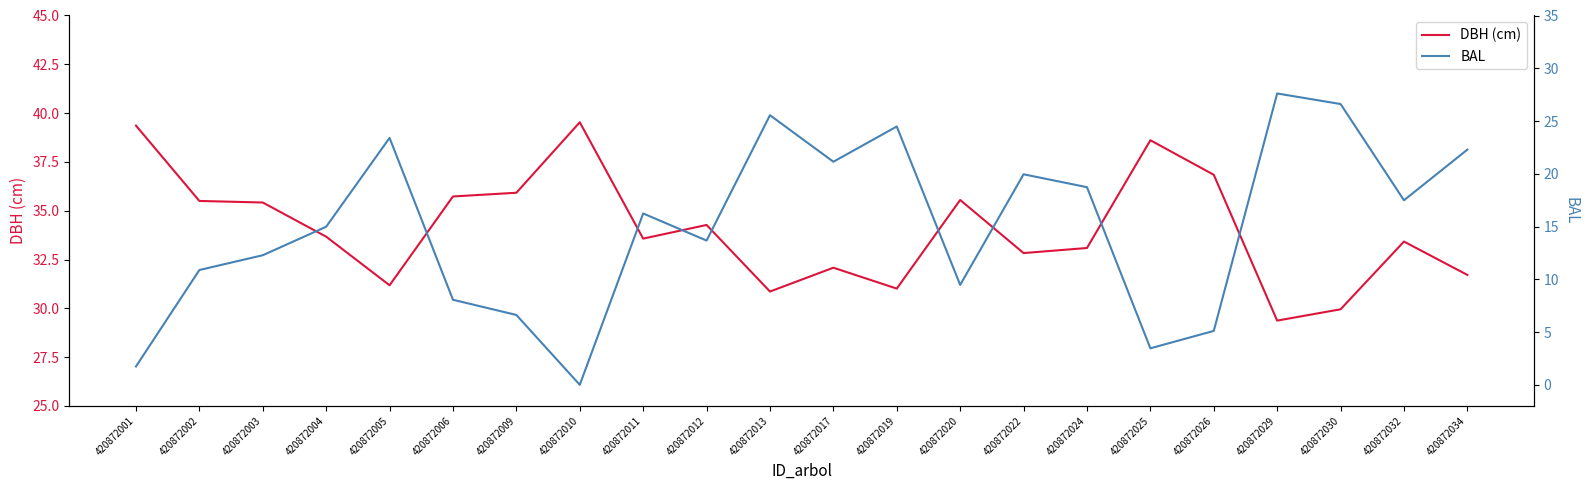

What are all the series names shown in the legend?

DBH (cm), BAL